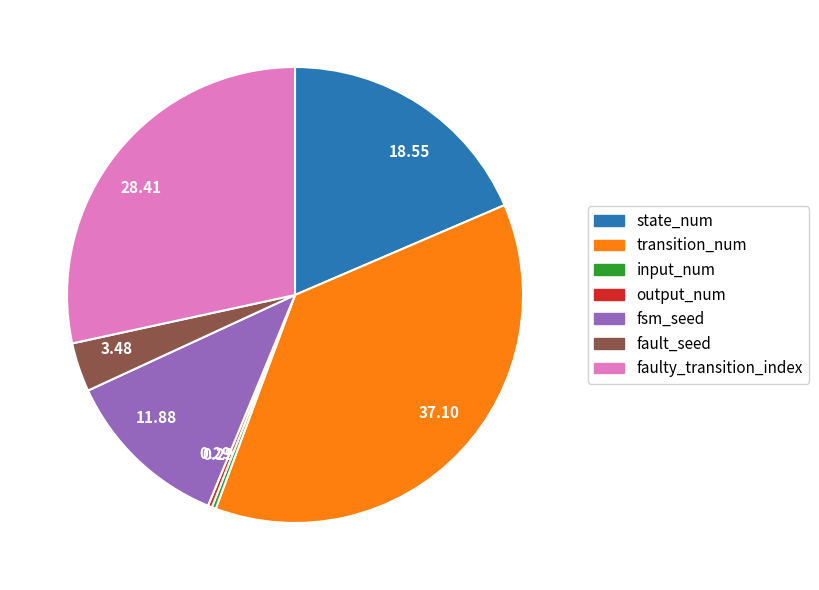

Is there any slice that represents more than half of the pie?

No